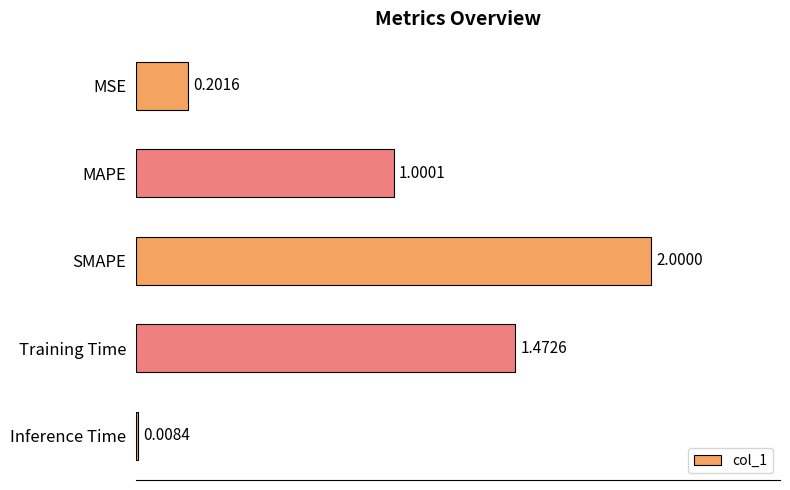

Approximately how many times larger is the value at SMAPE compared to MAPE?

2.0